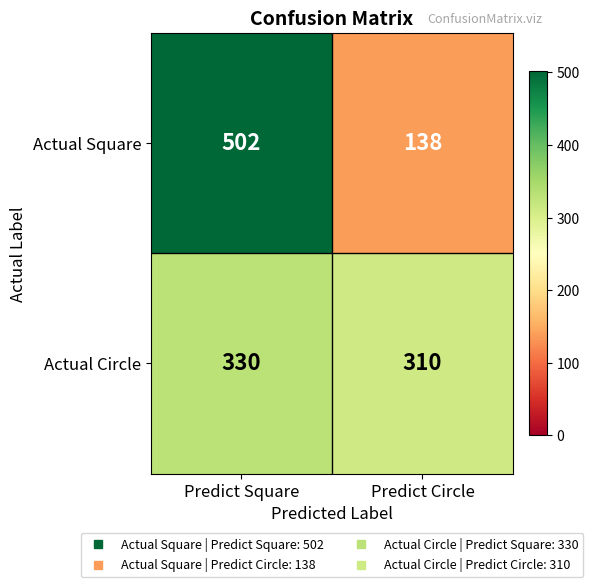

Rank the series at Predict Circle from highest to lowest value.

Actual Circle, Actual Square